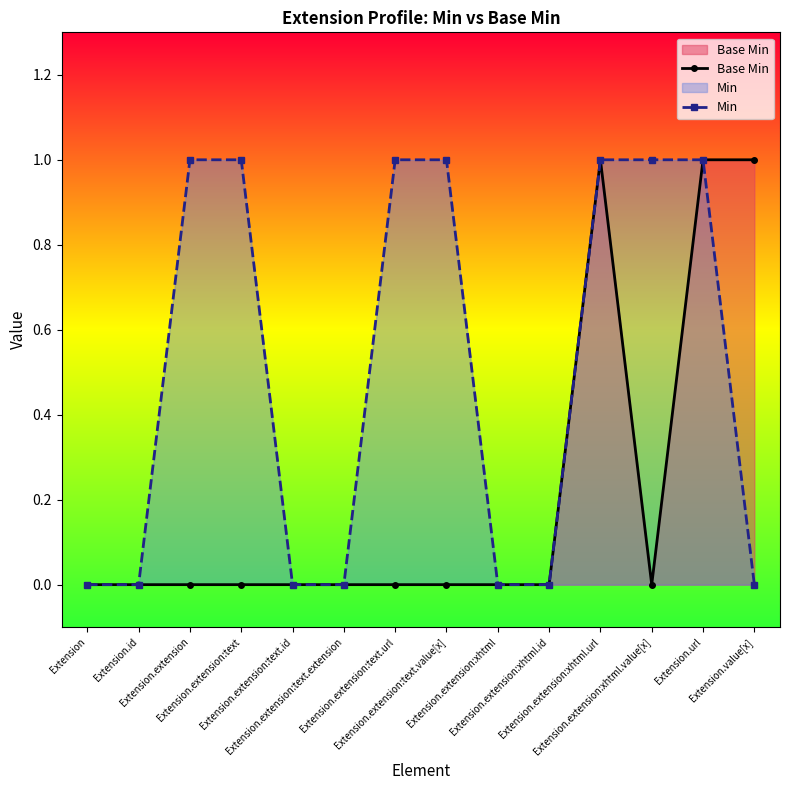

Rank the series by their average value, from lowest to highest.

Base Min, Min